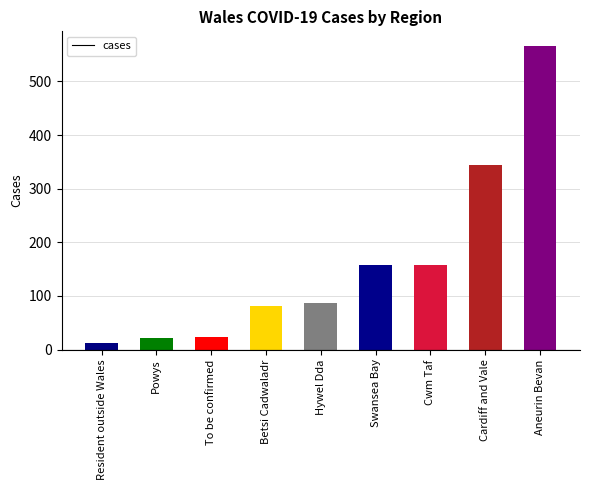

The value at Betsi Cadwaladr is 129. True or false?

False